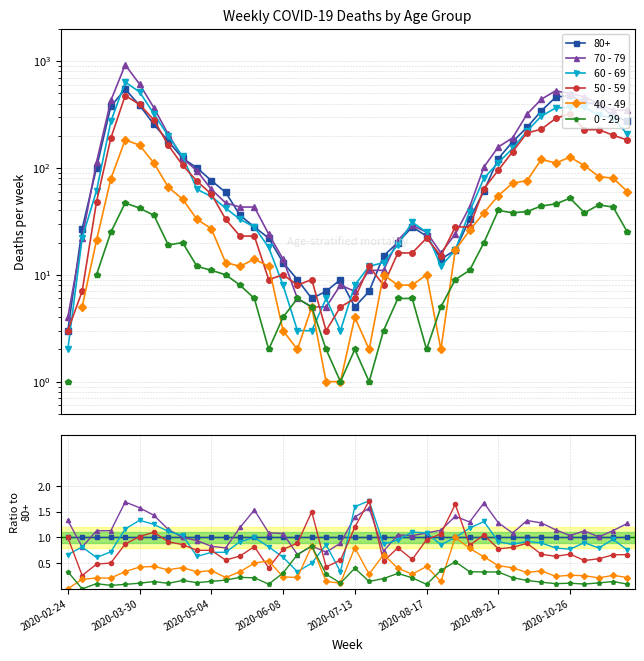

Between which two adjacent categories do 60 - 69 and 0 - 29 first intersect?

15 and 16